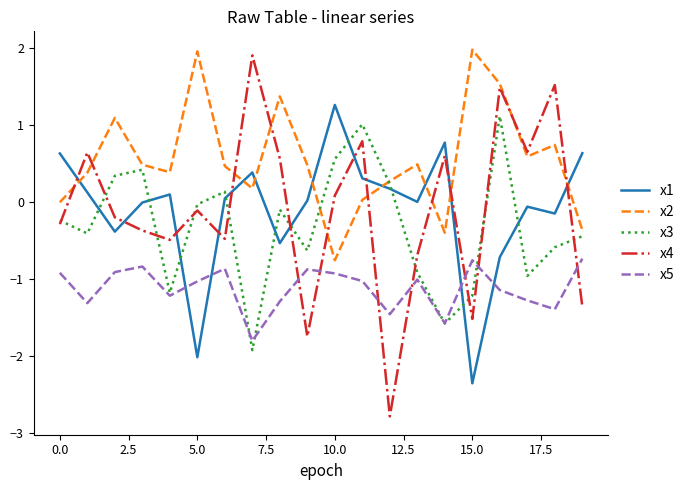

Which series has the widest spread of values?

x4